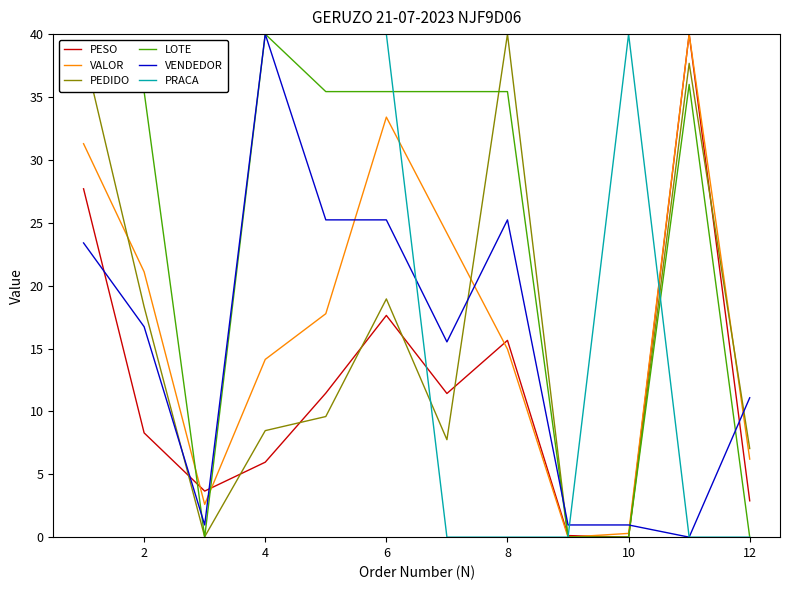

What is the greatest value displayed?

40.0